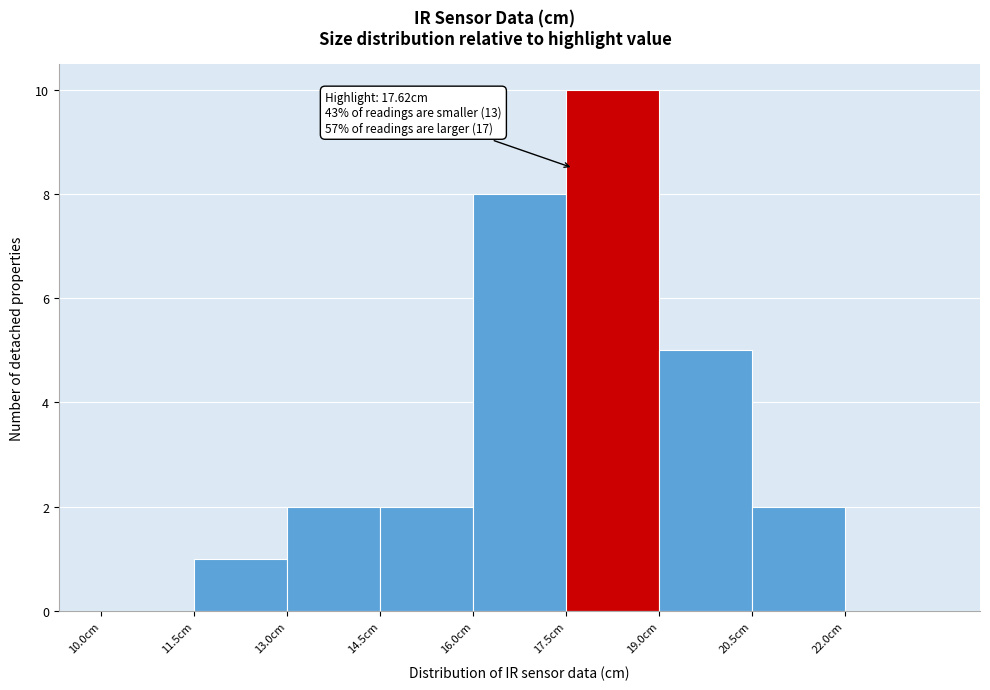

Over which range of the x-axis is the bar tallest?

17.5 to 19.0